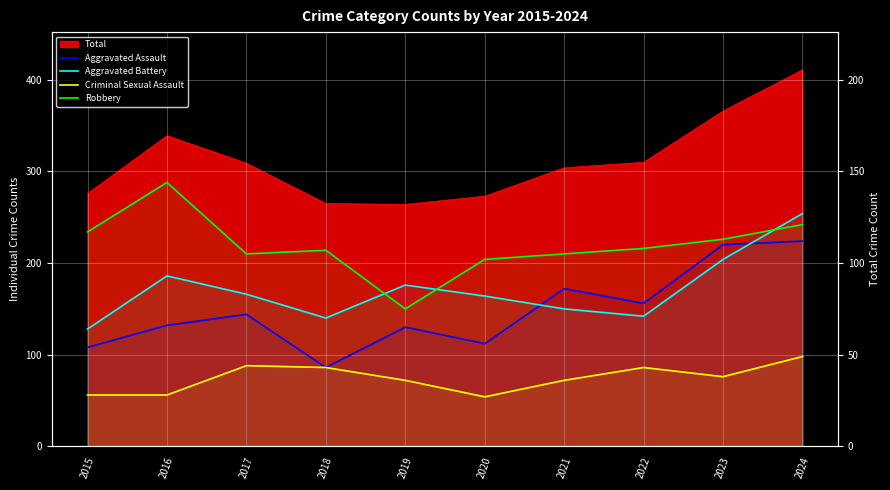

True or false: Robbery and Criminal Sexual Assault cross at least once.

False